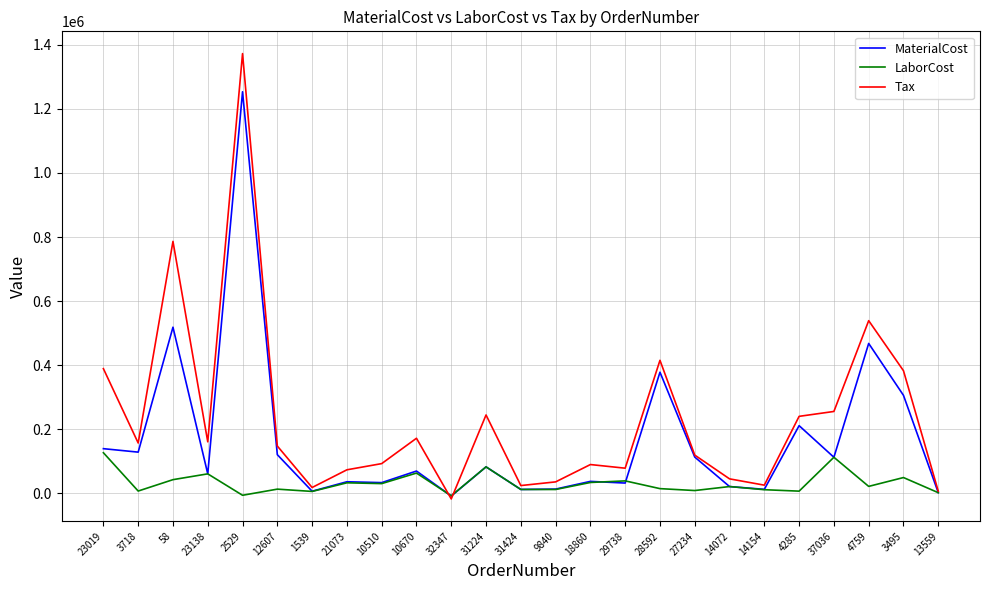

Rank the series by their average value, from highest to lowest.

Tax, MaterialCost, LaborCost